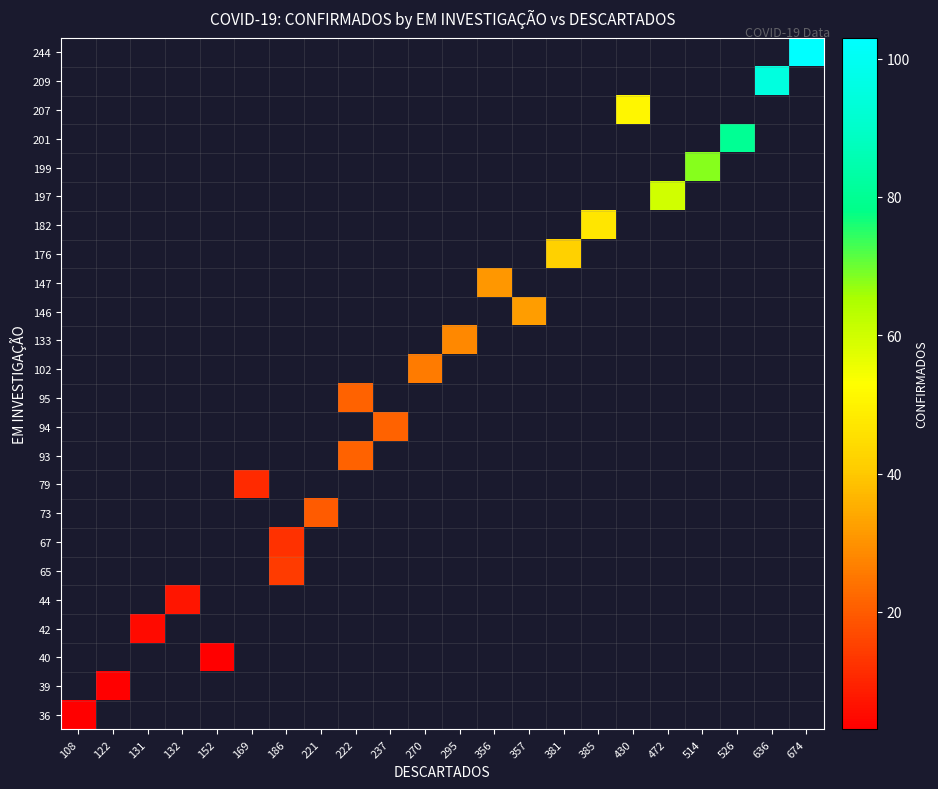

How many data points does each series have?

22